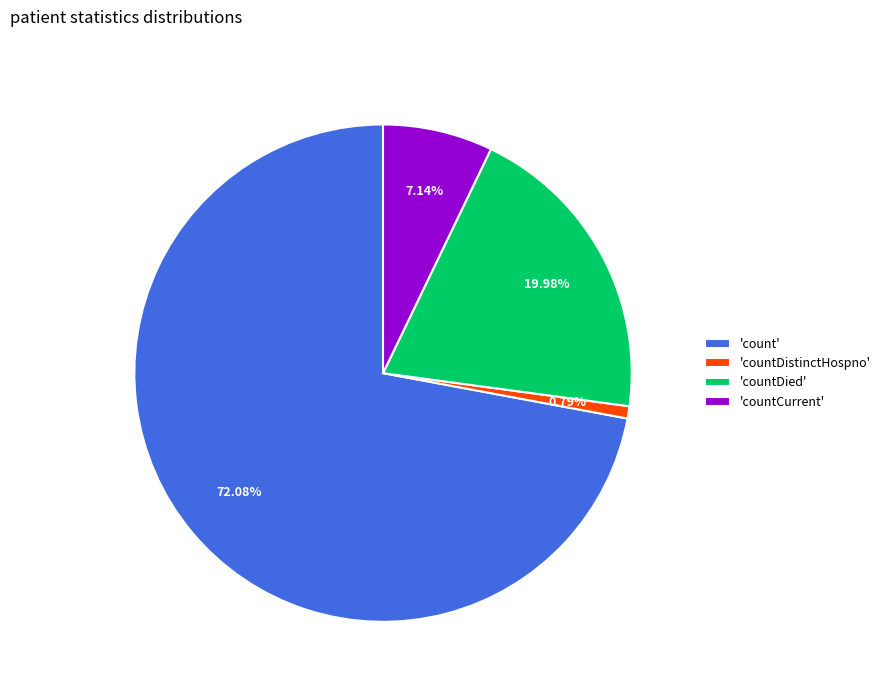

Does 'count' represent more than half of the total?

Yes